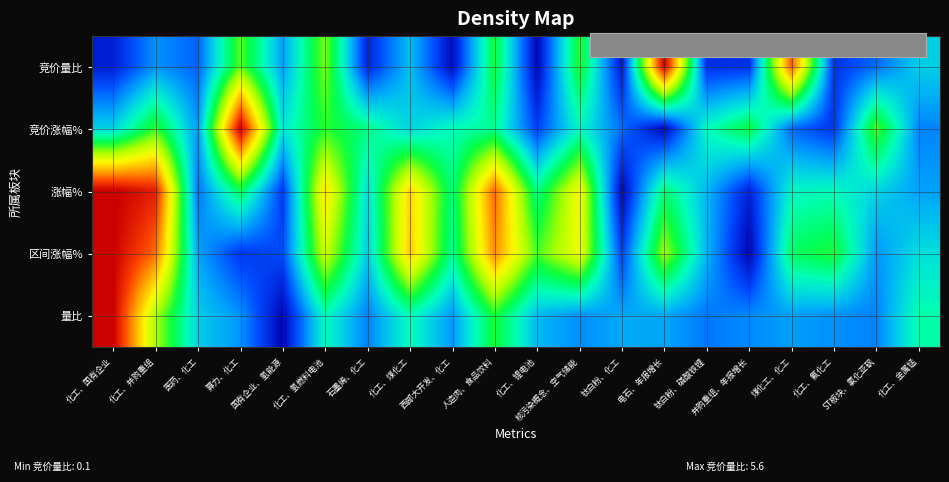

Reading left to right, list all the values displayed in this chart.

row_0: 化工、国有企业=0.1	化工、并购重组=0.2	医药、化工=0.2	算力、化工=0.5	国有企业、氢能源=0.2	化工、氢燃料电池=0.6	石墨烯、化工=0.1	化工、煤化工=0.3	西部大开发、化工=0.1	人造肉、食品饮料=0.4	化工、锂电池=0.0	核污染概念、空气储能=0.5	钛白粉、化工=0.0	电石、年报增长=1.0	钛白粉、磷酸铁锂=0.1	并购重组、年报增长=0.1	煤化工、化工=0.9	化工、氟化工=0.1	ST板块、氯化亚砜=0.1	化工、金属锰=0.3
row_1: 化工、国有企业=0.3	化工、并购重组=0.5	医药、化工=0.2	算力、化工=1.0	国有企业、氢能源=0.3	化工、氢燃料电池=0.5	石墨烯、化工=0.4	化工、煤化工=0.3	西部大开发、化工=0.4	人造肉、食品饮料=0.4	化工、锂电池=0.1	核污染概念、空气储能=0.4	钛白粉、化工=0.2	电石、年报增长=0.0	钛白粉、磷酸铁锂=0.3	并购重组、年报增长=0.5	煤化工、化工=0.2	化工、氟化工=0.1	ST板块、氯化亚砜=0.5	化工、金属锰=0.2
row_2: 化工、国有企业=1.0	化工、并购重组=1.0	医药、化工=0.2	算力、化工=0.5	国有企业、氢能源=0.1	化工、氢燃料电池=0.7	石墨烯、化工=0.3	化工、煤化工=0.7	西部大开发、化工=0.4	人造肉、食品饮料=0.9	化工、锂电池=0.4	核污染概念、空气储能=0.7	钛白粉、化工=0.0	电石、年报增长=0.5	钛白粉、磷酸铁锂=0.2	并购重组、年报增长=0.1	煤化工、化工=0.3	化工、氟化工=0.4	ST板块、氯化亚砜=0.3	化工、金属锰=0.2
row_3: 化工、国有企业=1.0	化工、并购重组=0.8	医药、化工=0.3	算力、化工=0.1	国有企业、氢能源=0.2	化工、氢燃料电池=0.6	石墨烯、化工=0.3	化工、煤化工=0.7	西部大开发、化工=0.4	人造肉、食品饮料=0.8	化工、锂电池=0.5	核污染概念、空气储能=0.7	钛白粉、化工=0.1	电石、年报增长=0.6	钛白粉、磷酸铁锂=0.3	并购重组、年报增长=0.0	煤化工、化工=0.5	化工、氟化工=0.5	ST板块、氯化亚砜=0.2	化工、金属锰=0.3
row_4: 化工、国有企业=1.0	化工、并购重组=0.6	医药、化工=0.3	算力、化工=0.2	国有企业、氢能源=0.1	化工、氢燃料电池=0.4	石墨烯、化工=0.2	化工、煤化工=0.4	西部大开发、化工=0.2	人造肉、食品饮料=0.4	化工、锂电池=0.3	核污染概念、空气储能=0.2	钛白粉、化工=0.2	电石、年报增长=0.3	钛白粉、磷酸铁锂=0.2	并购重组、年报增长=0.2	煤化工、化工=0.2	化工、氟化工=0.2	ST板块、氯化亚砜=0.2	化工、金属锰=0.4